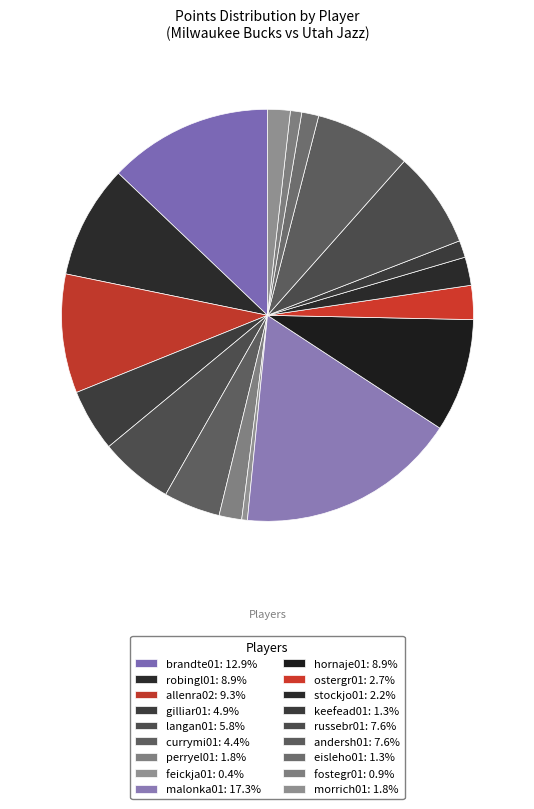

How many segments does this pie chart have?

18